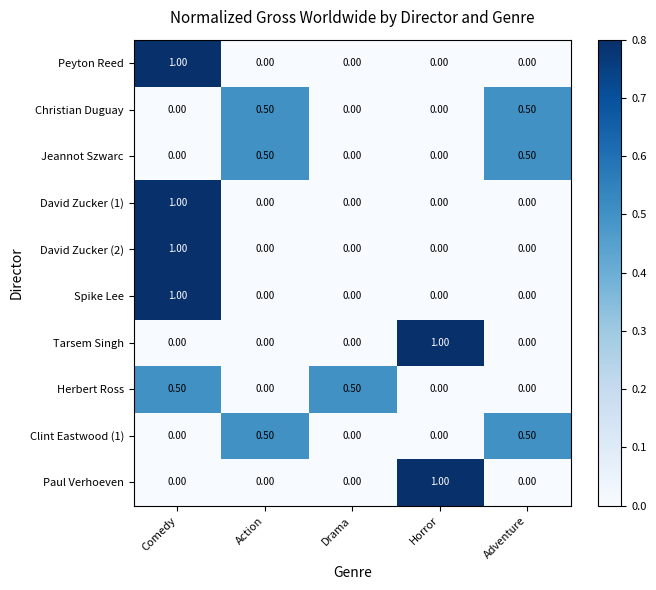

Which category has the highest value in the Tarsem Singh series?

Horror